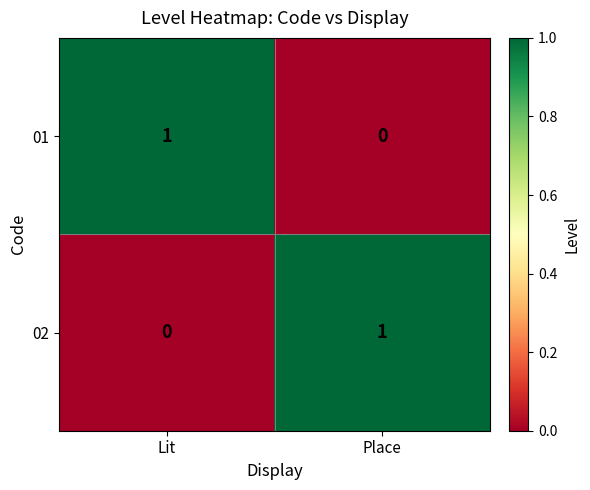

How many distinct data groups are displayed?

2